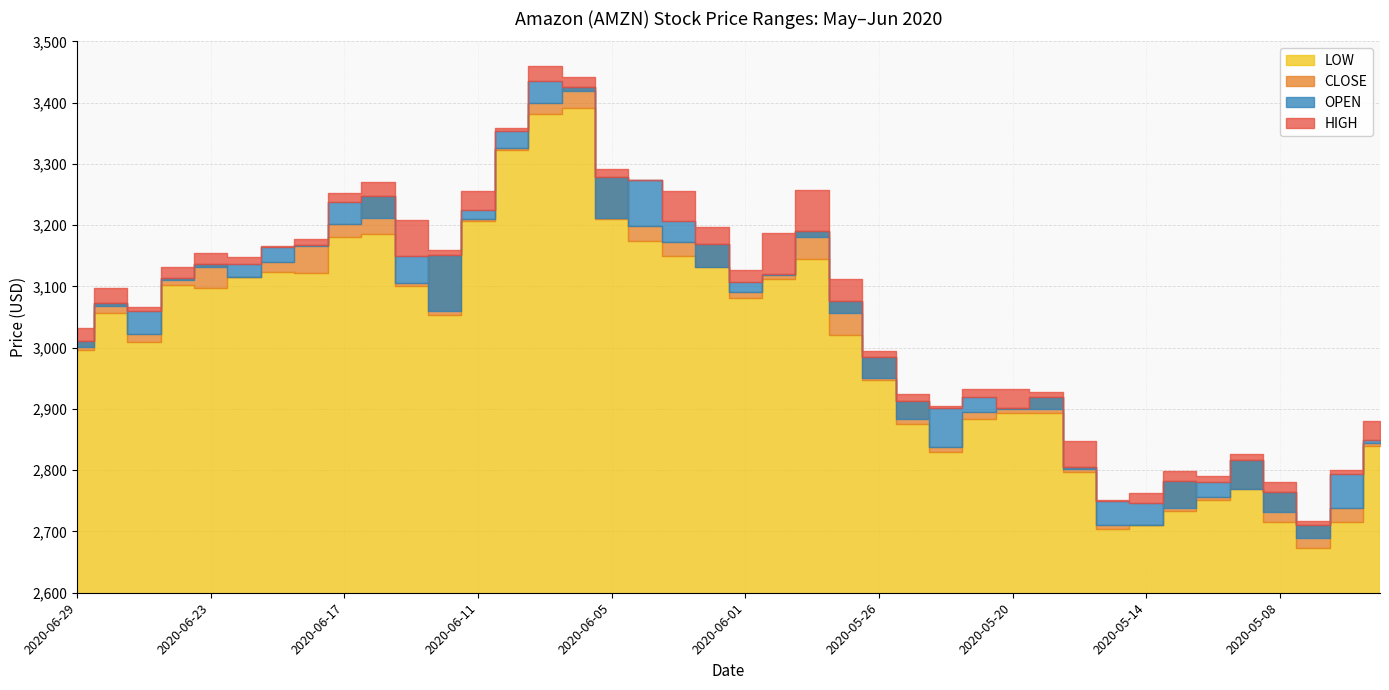

What are all the series names shown in the legend?

OPEN, HIGH, CLOSE, LOW